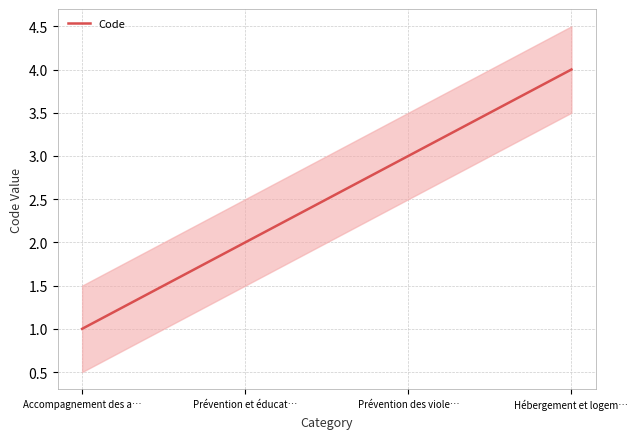

True or false: the data shows 1 at Accompagnement des a….

False